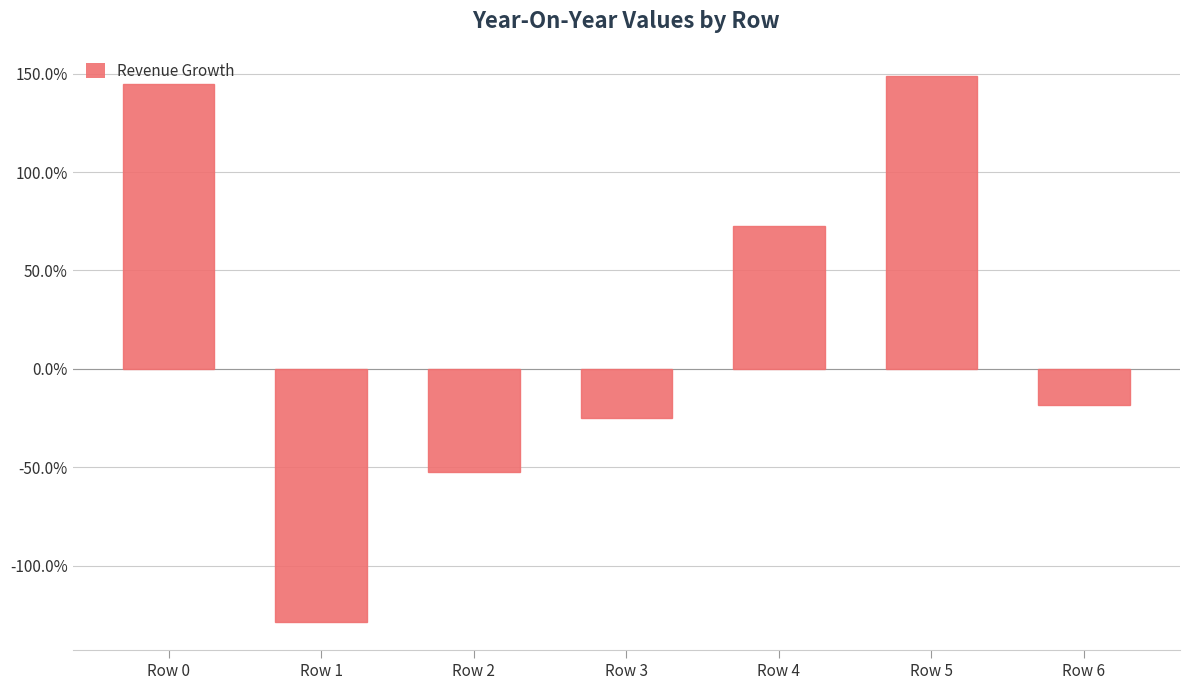

Which category has the lowest value across all series?

Row 1